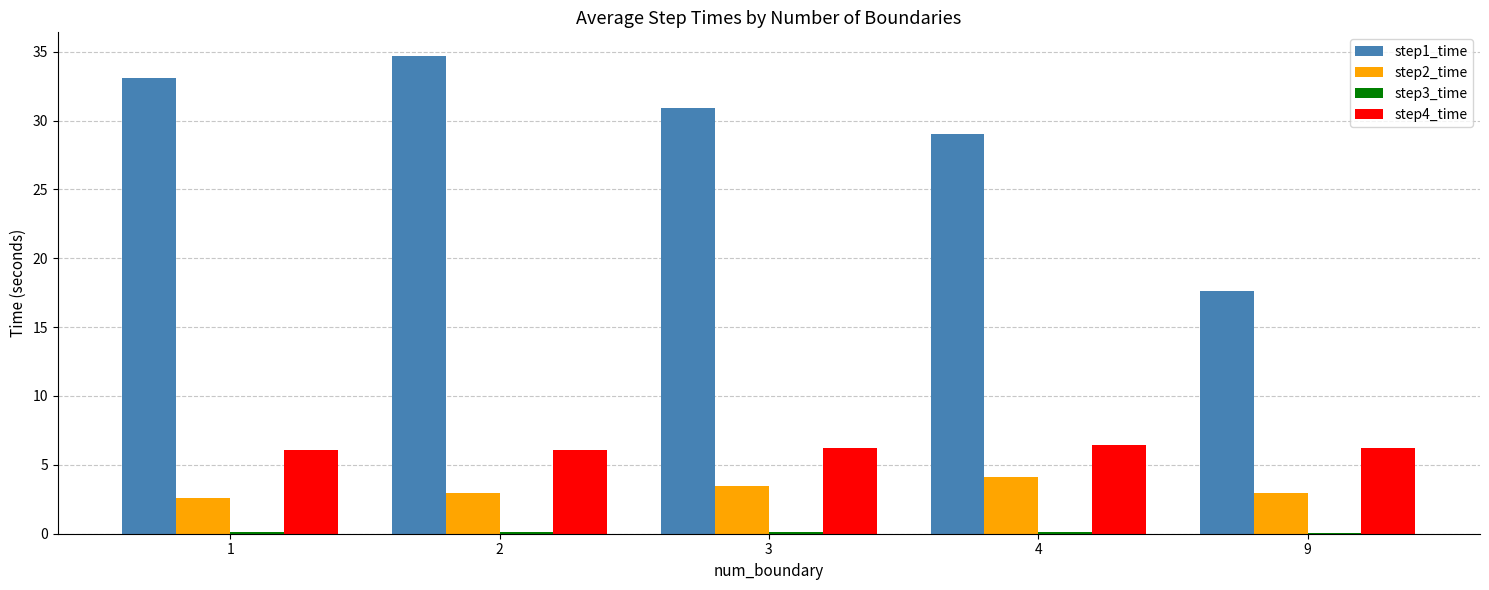

What is the sum of the step2_time values at 9 and 3?

6.4